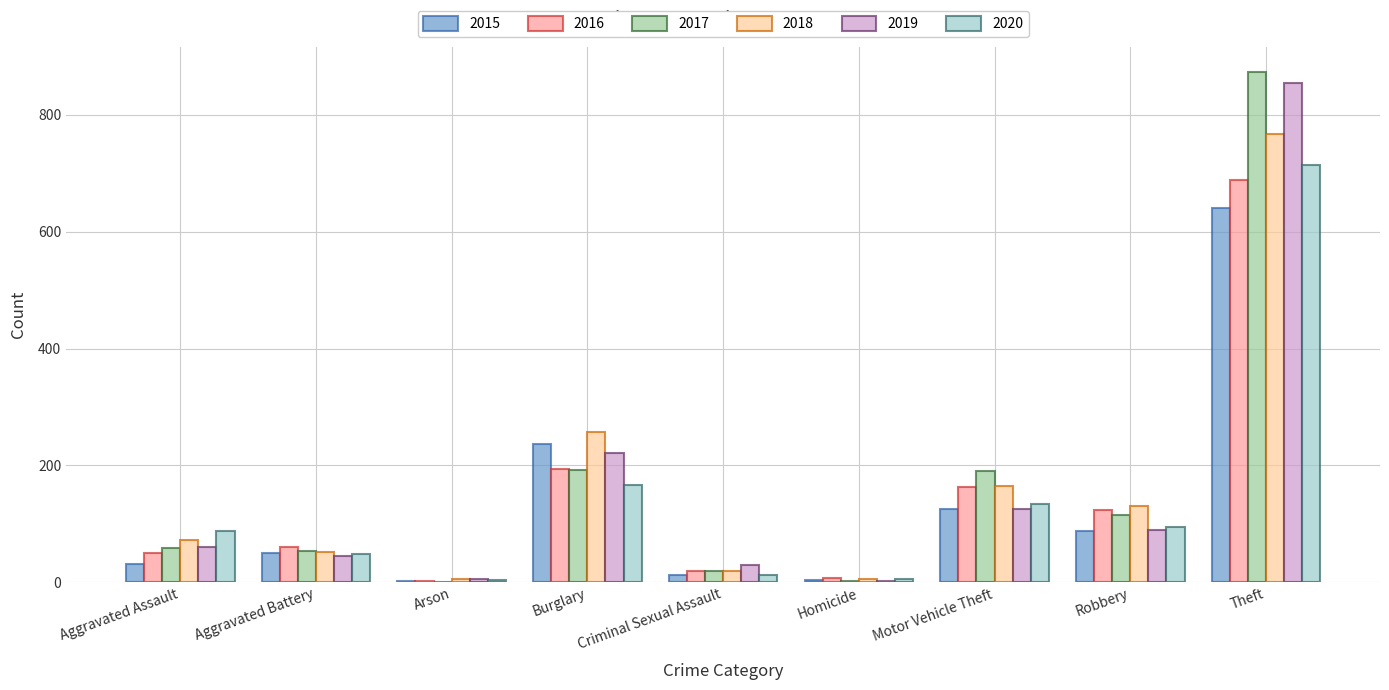

The value of 2019 at Aggravated Battery is 45. True or false?

True